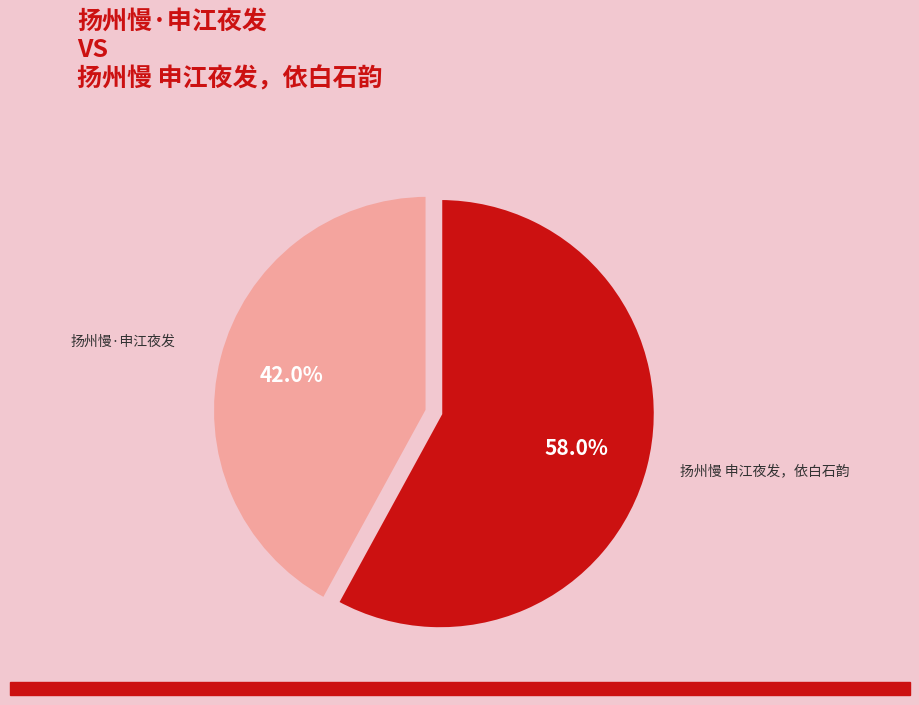

Combined, what portion of the pie is 扬州慢 申江夜发，依白石韵 and 扬州慢·申江夜发?

100.0%